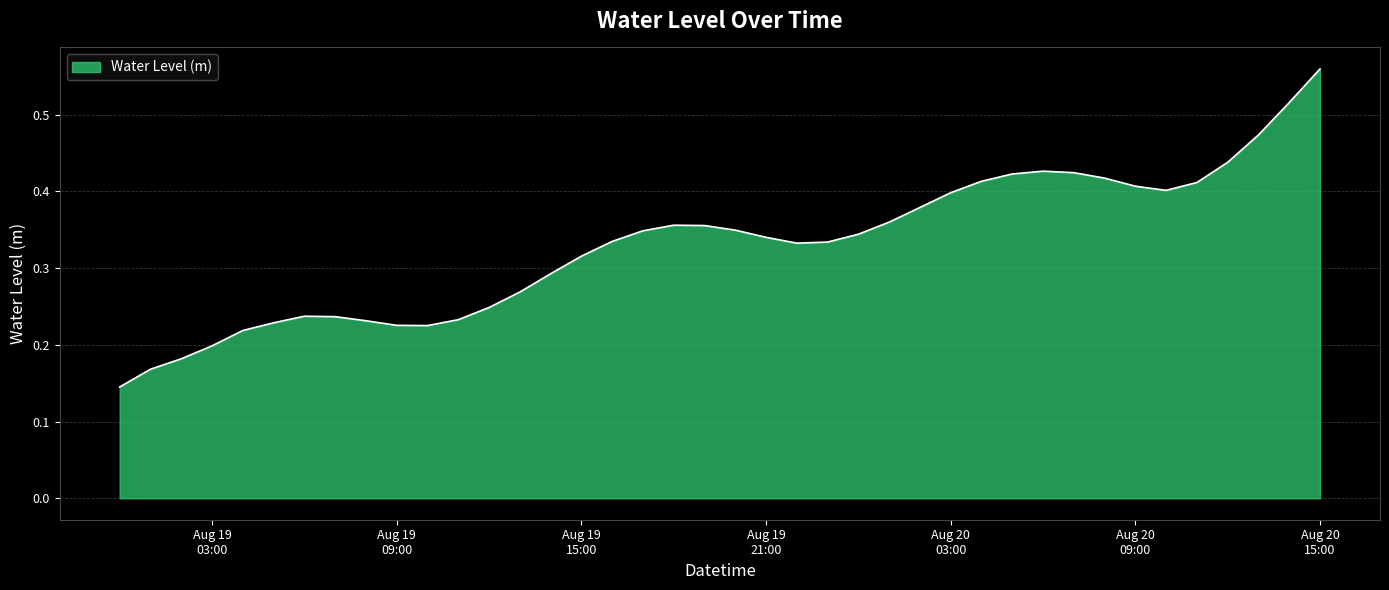

True or false: the data has more than 2 interior local peaks.

True